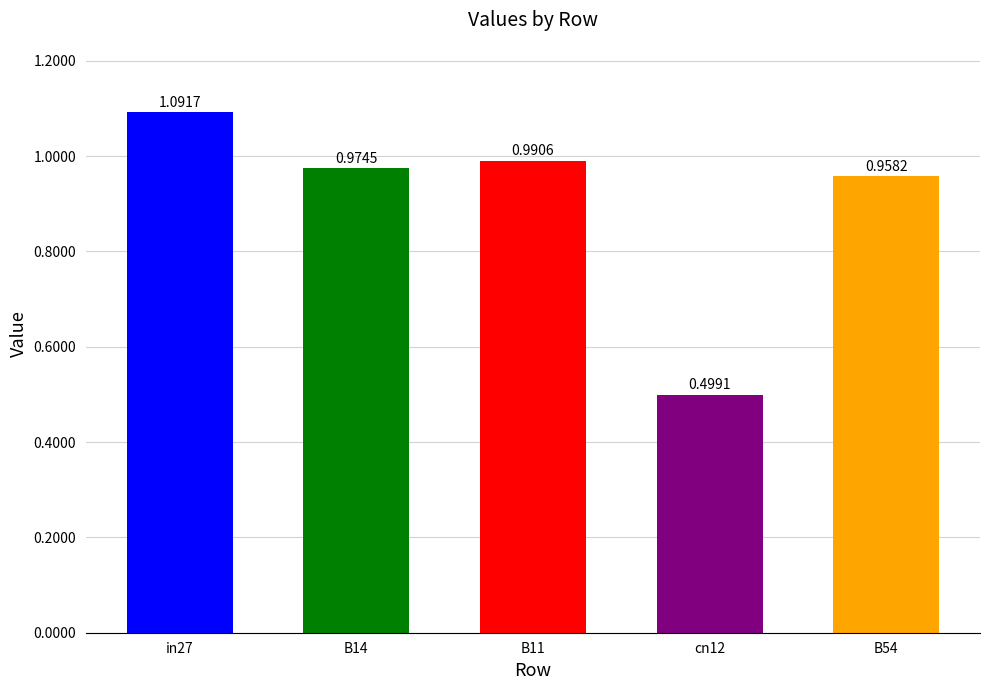

Rank the categories by value from highest to lowest.

in27, B11, B14, B54, cn12